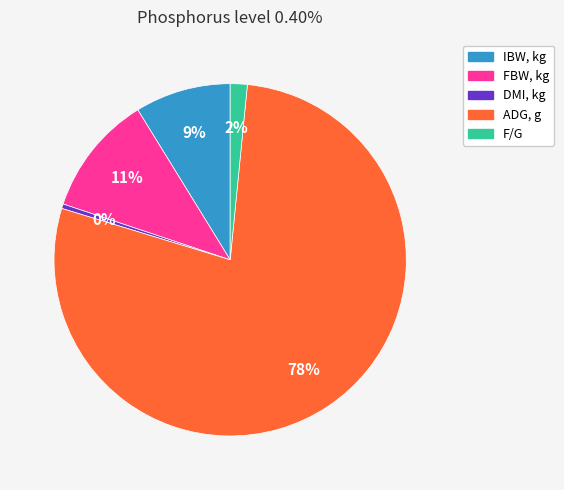

To the nearest percent, what portion does ADG, g represent?

78%